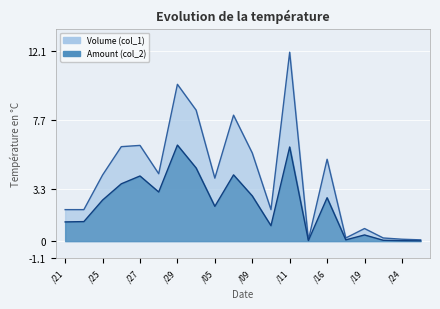

Which series has the widest spread of values?

Volume (col_1)